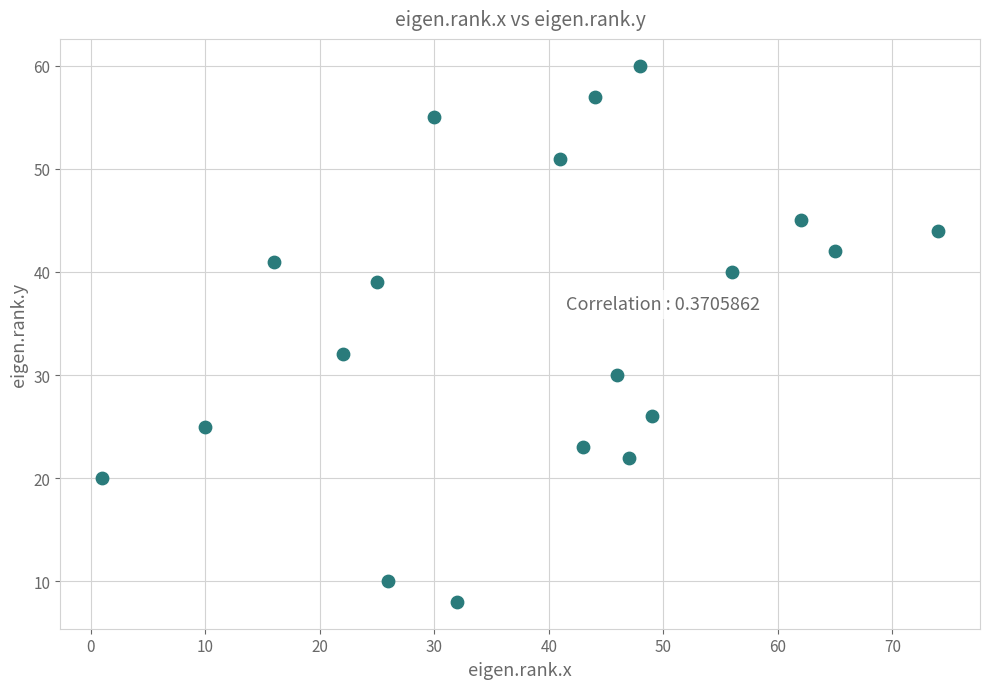

What is the range of Y values (max minus min)?

52